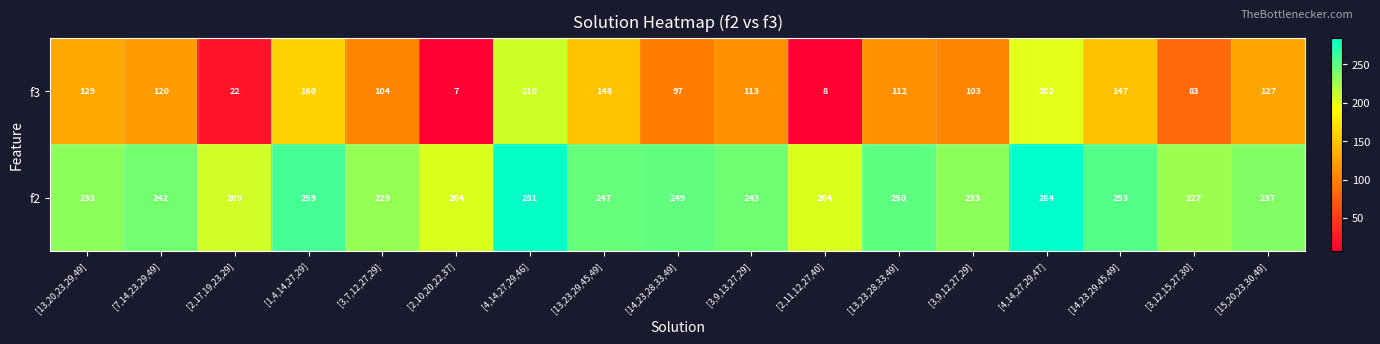

What is the spread (max minus min) of values at [4,14,27,29,46]?

71